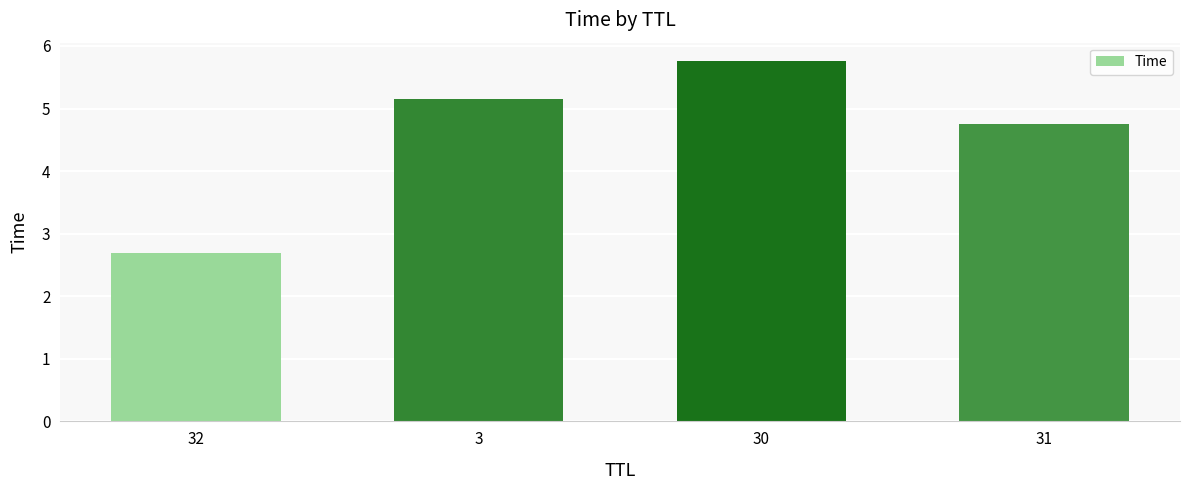

Between 3 and 30, which is larger?

30